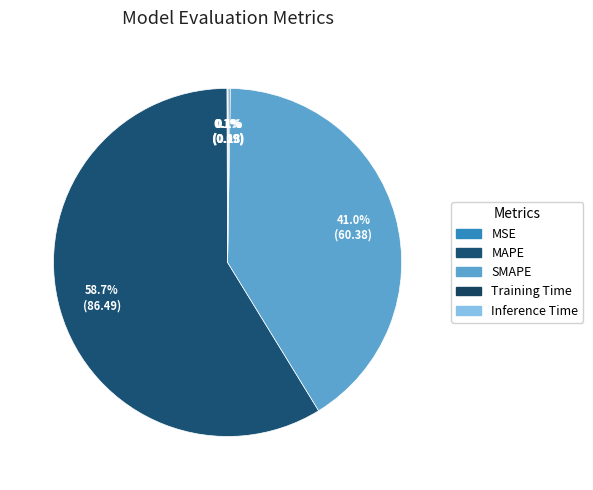

True or false: SMAPE accounts for 41% of the total.

True